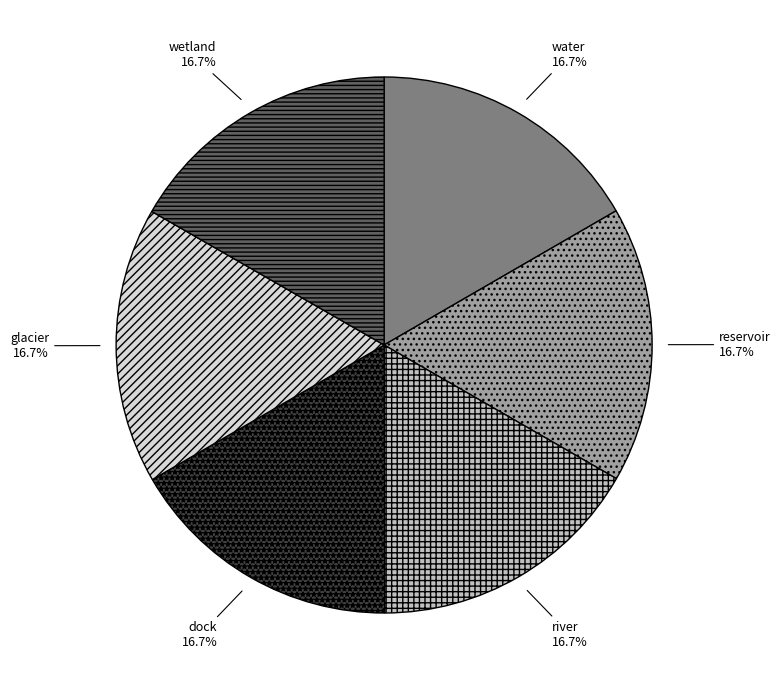

To the nearest percent, what portion does dock represent?

17%